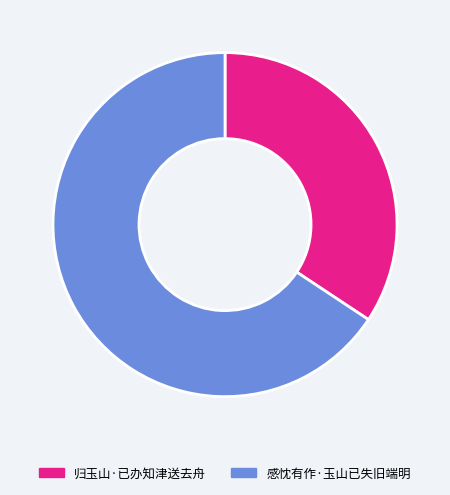

How many slices are in this pie chart?

2